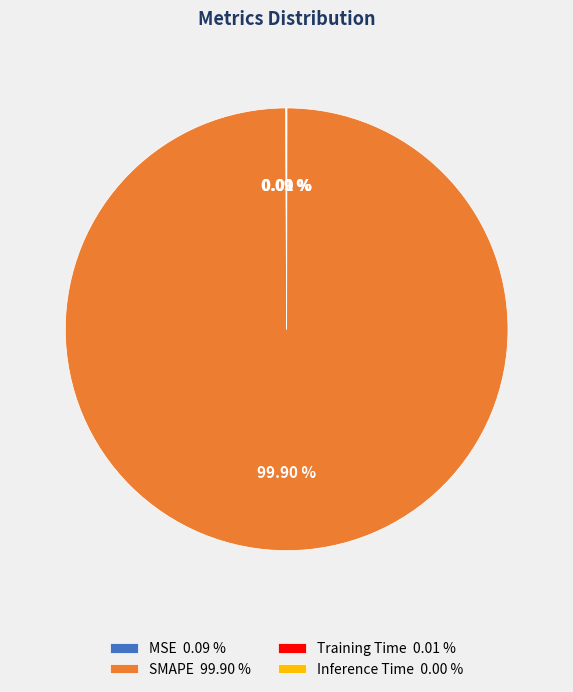

Which category accounts for the majority?

SMAPE 99.90 %